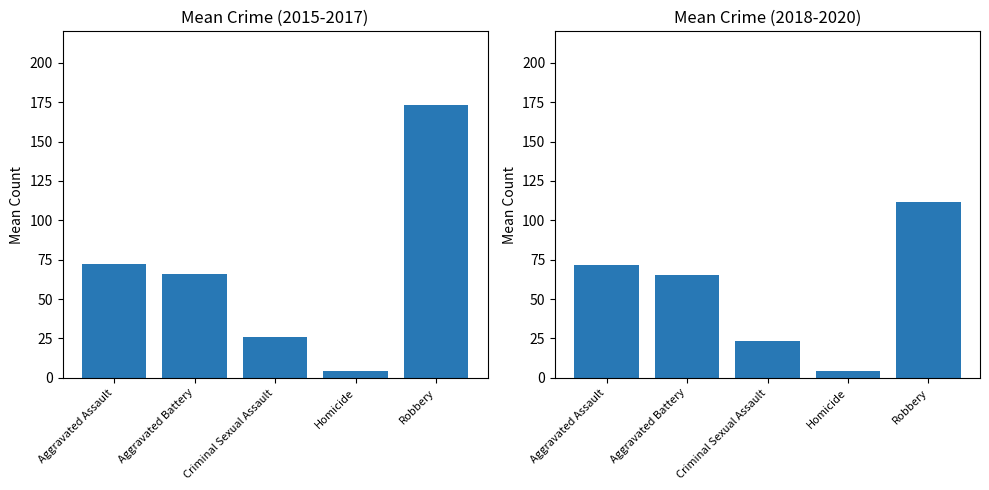

What is the sum of the Mean 2018-2020 values at Aggravated Assault and Homicide?

75.7